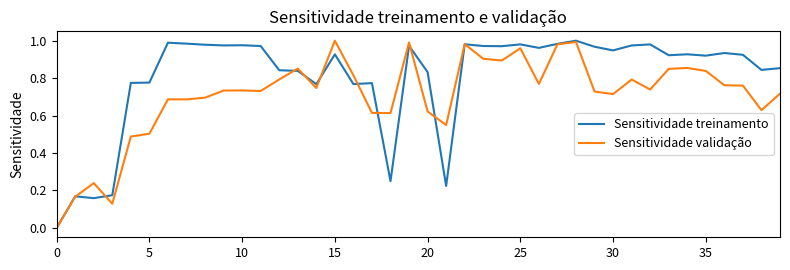

List the series in order of their overall mean, lowest first.

Sensitividade validação, Sensitividade treinamento